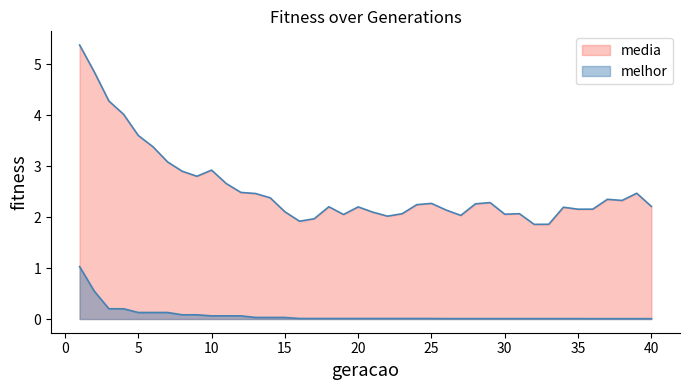

How many lines are shown in the chart?

2